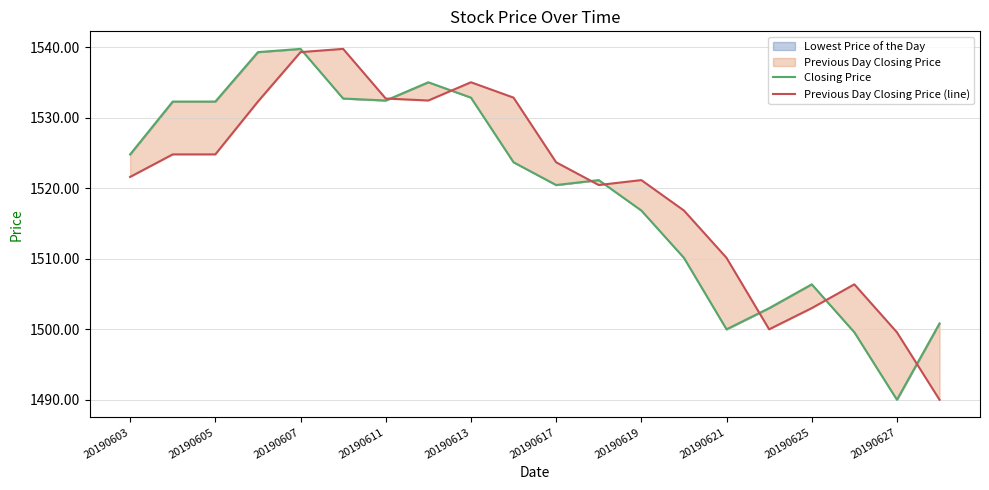

What value does the Closing Price series have at 11?

1521.2